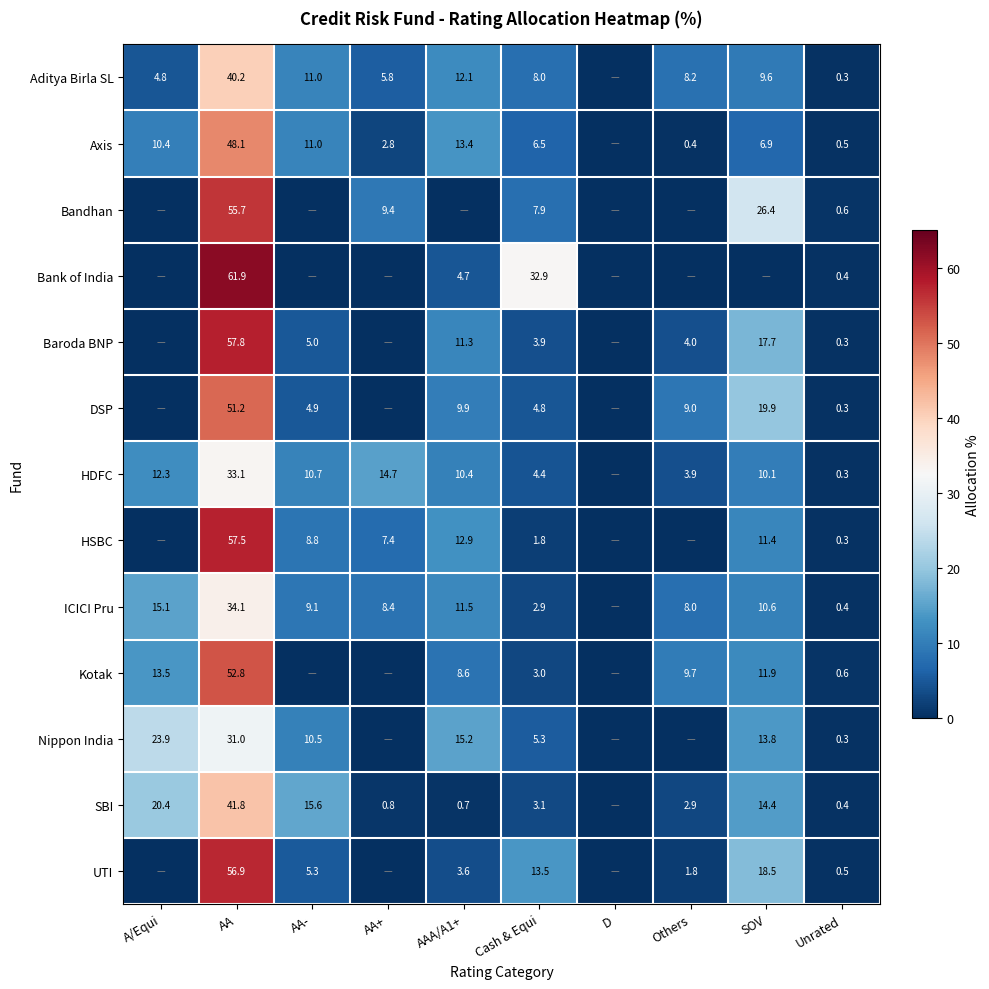

What is the total value across all series at Cash & Equi?

98.0